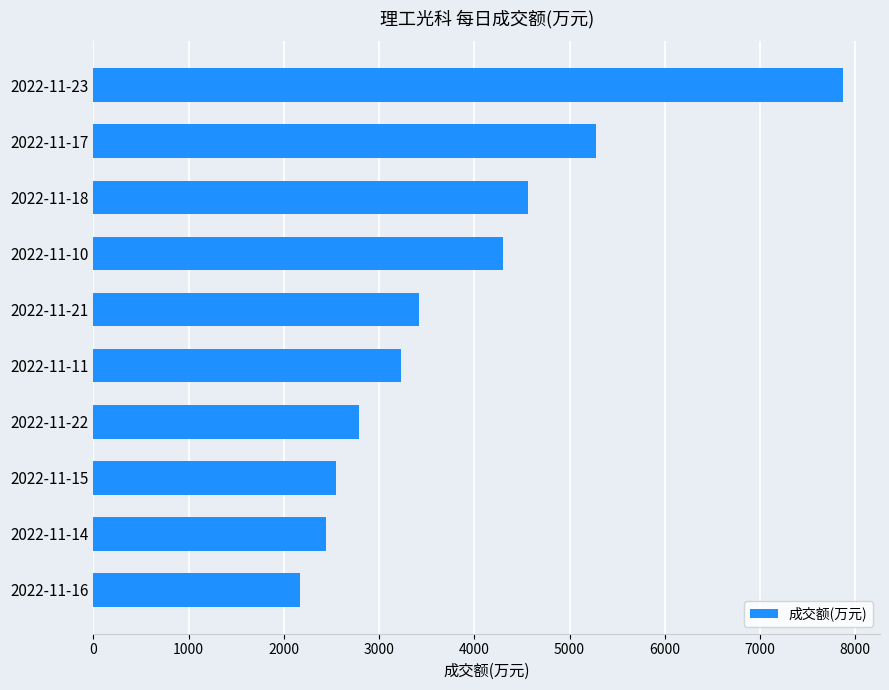

The value at 2022-11-18 is 4560. True or false?

True